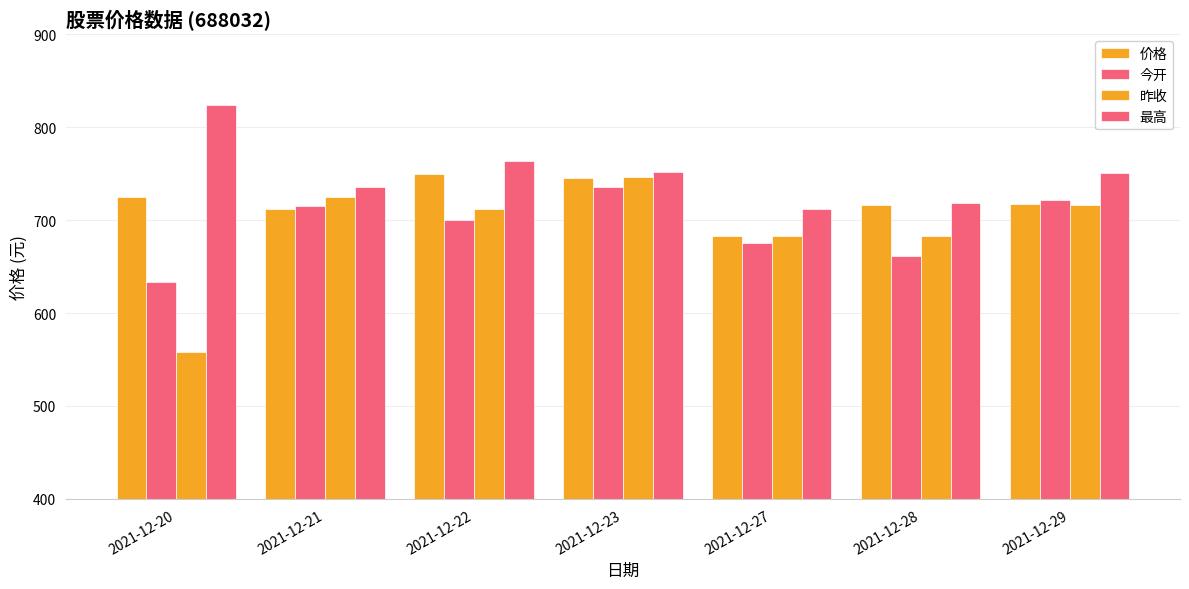

How many values in the 最高 series exceed 750?

4